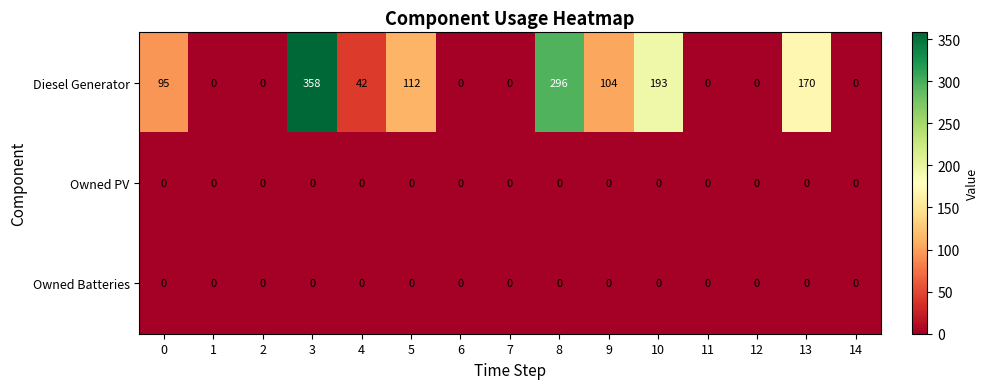

Which series has the largest total across all categories?

Diesel Generator